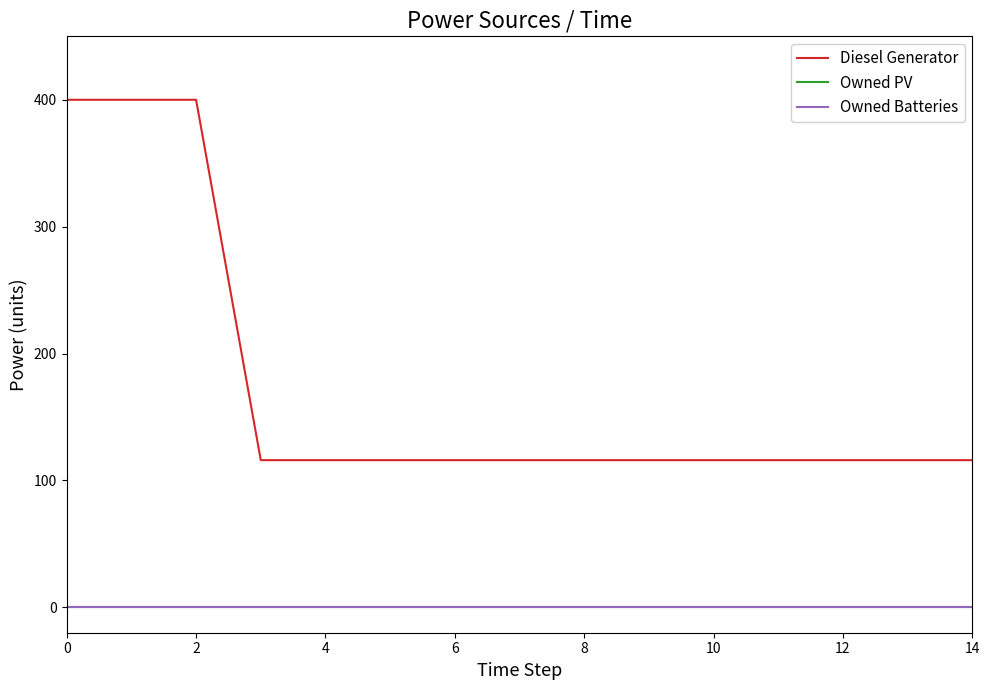

Does the chart display data point markers on the line(s)?

No